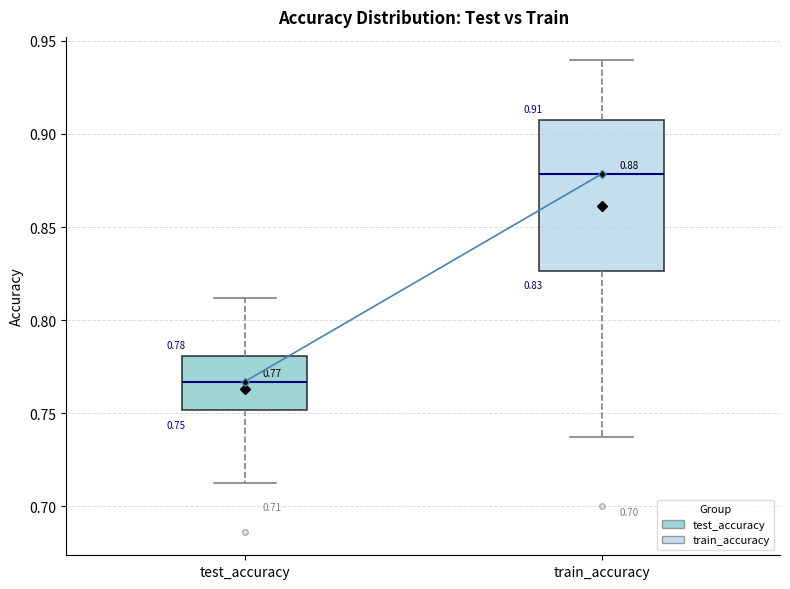

Which box is the tallest, from its lower edge to its upper edge?

train_accuracy